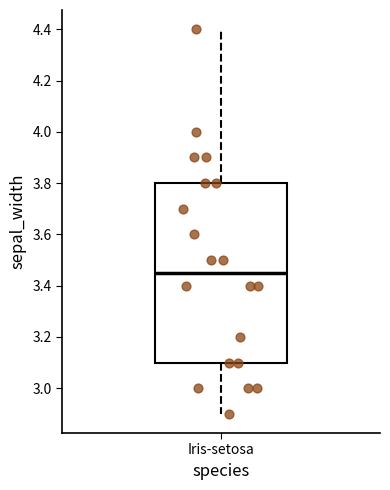

Where does the median line of the box for Iris-setosa sit on the y-axis? The values are not printed on the chart, so give them approximately, as read against the axis.

3.46